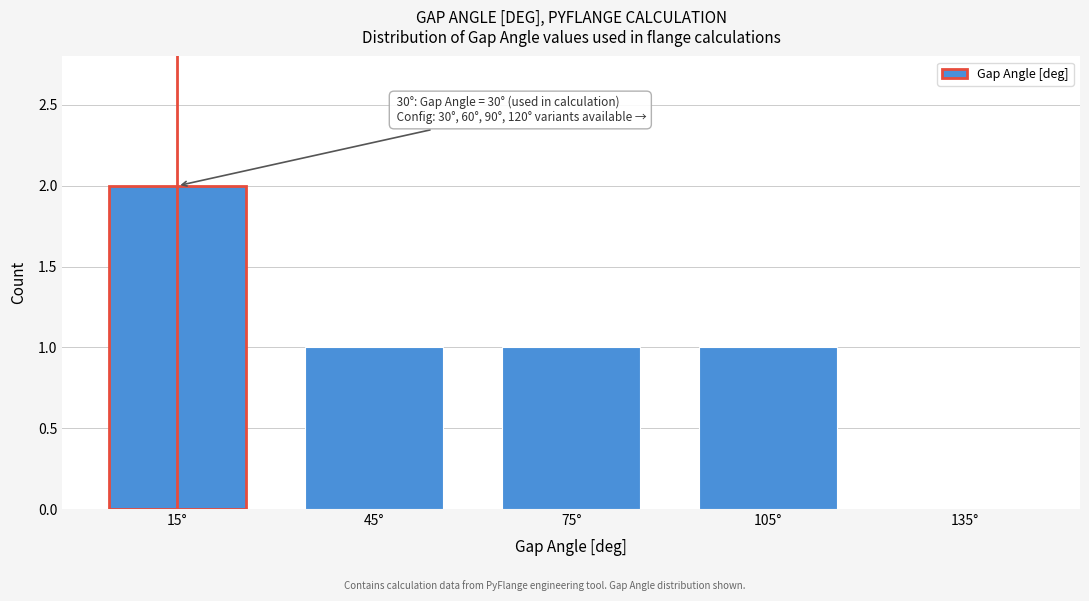

Reading left to right, list all the values displayed in this chart.

15°=2	45°=1	75°=1	105°=1	135°=0